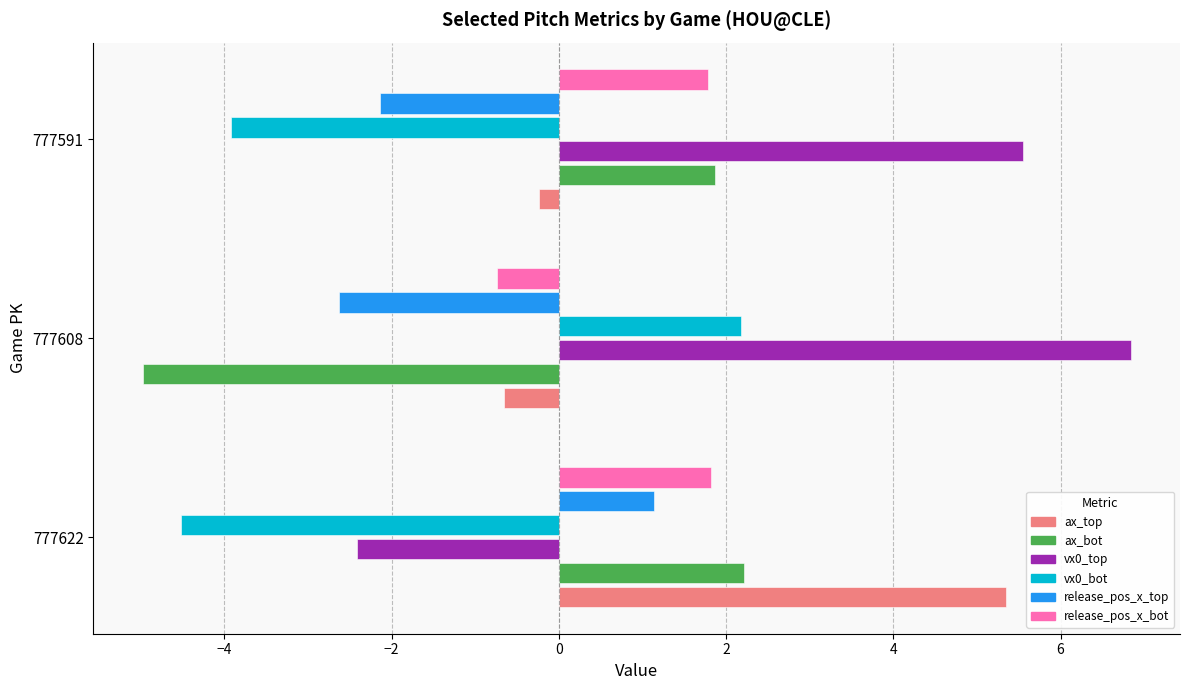

What is the total value across all series at 777622?

3.6